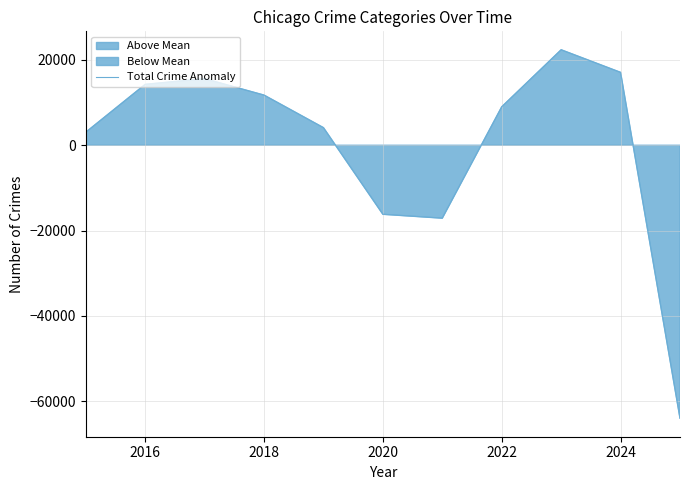

What is the difference between the maximum and minimum values?

86352.0